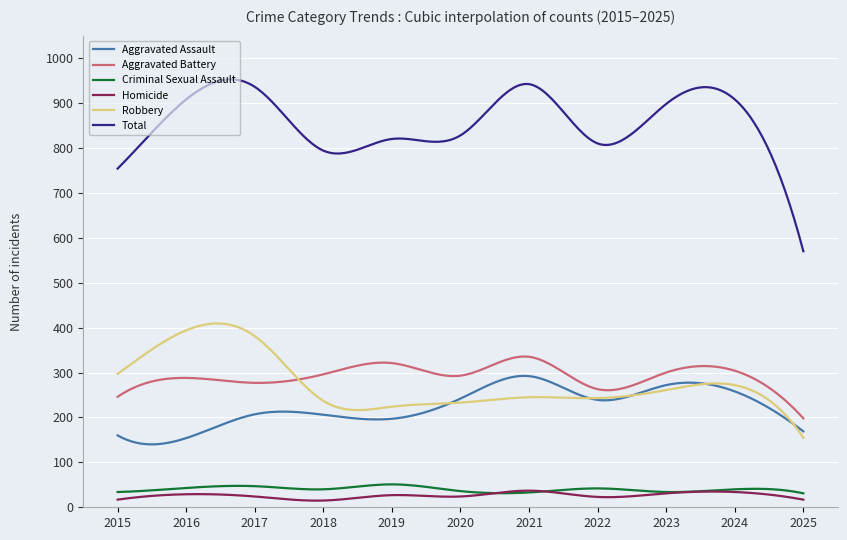

True or false: Total and Aggravated Battery intersect in this chart.

False